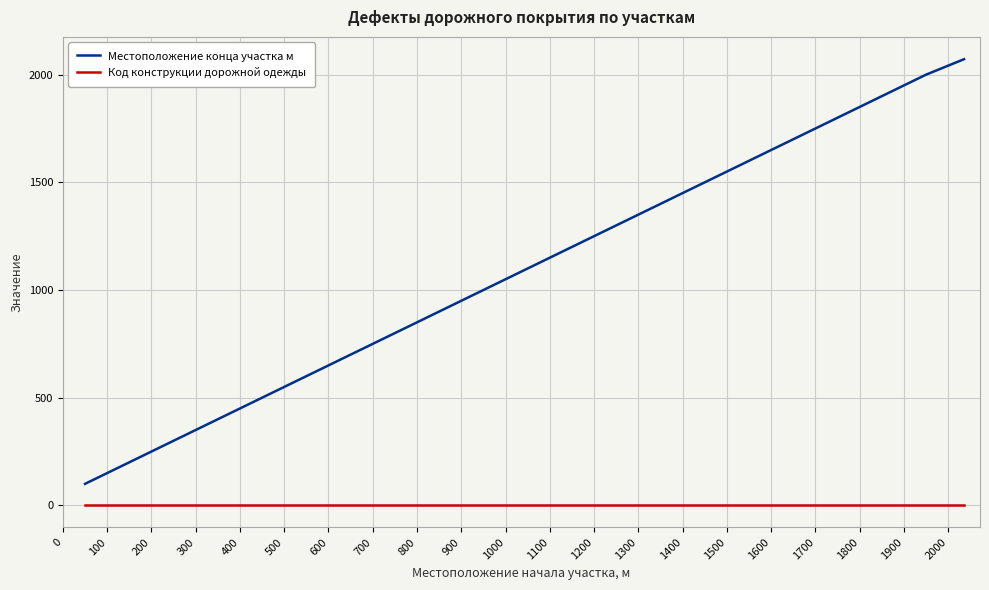

Which series has the largest total across all categories?

Местоположение конца участка м